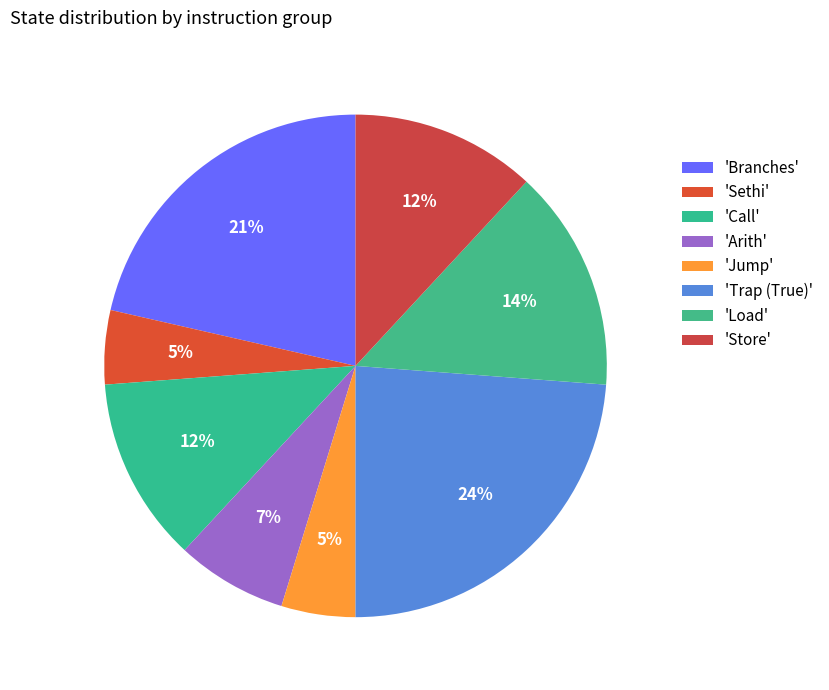

How many segments does this pie chart have?

8